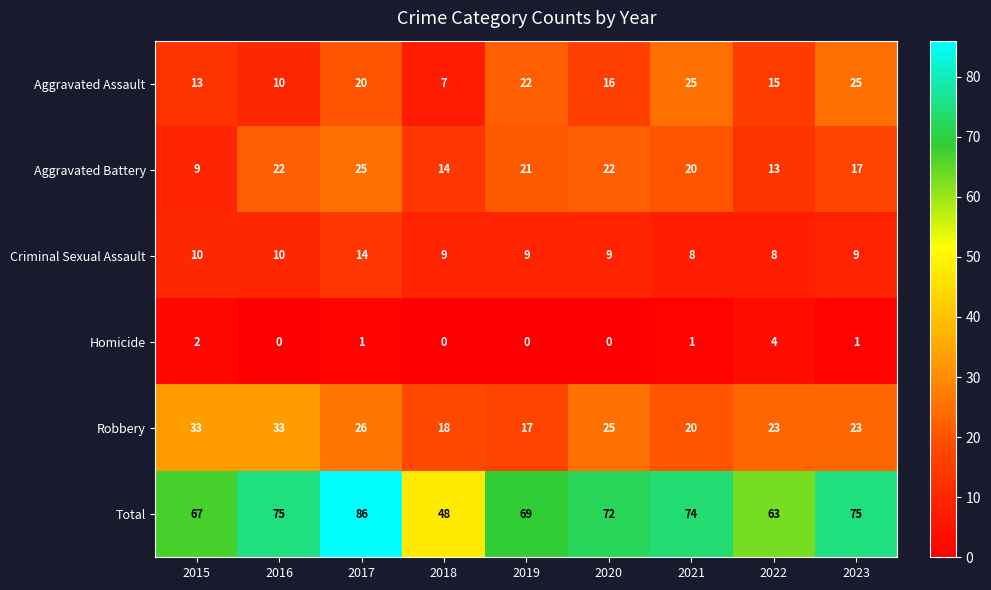

What is the sum of all Robbery values?

218